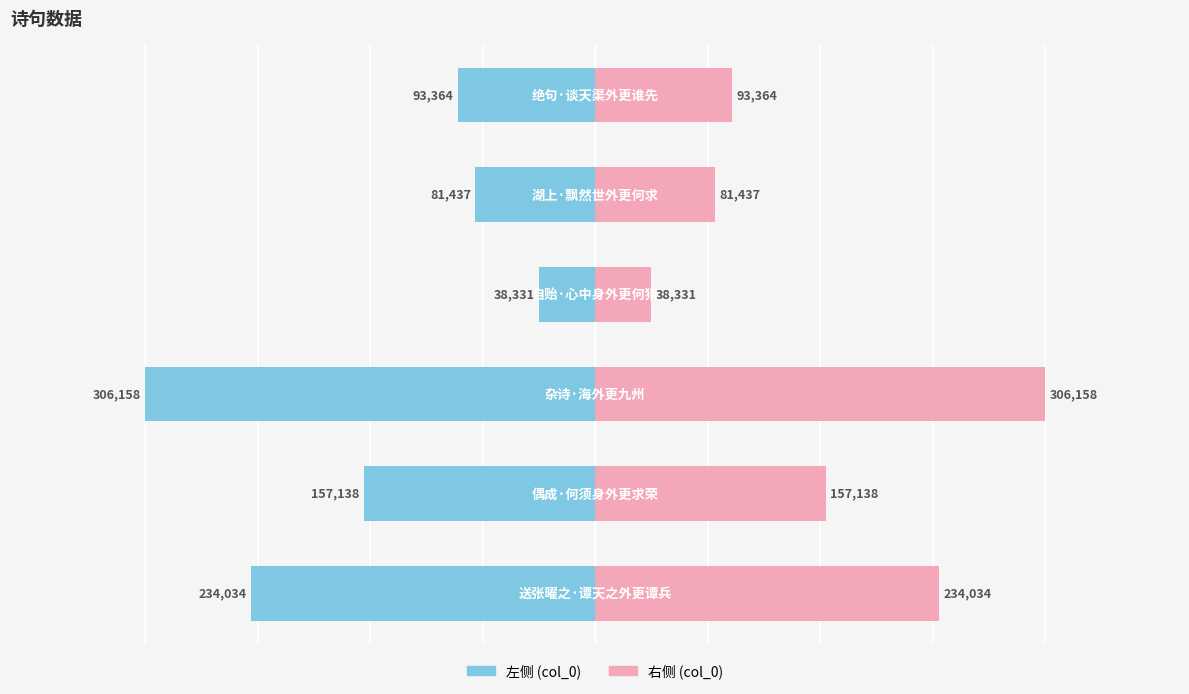

What is the difference between the maximum and minimum values in the col_0 (right) series?

267827